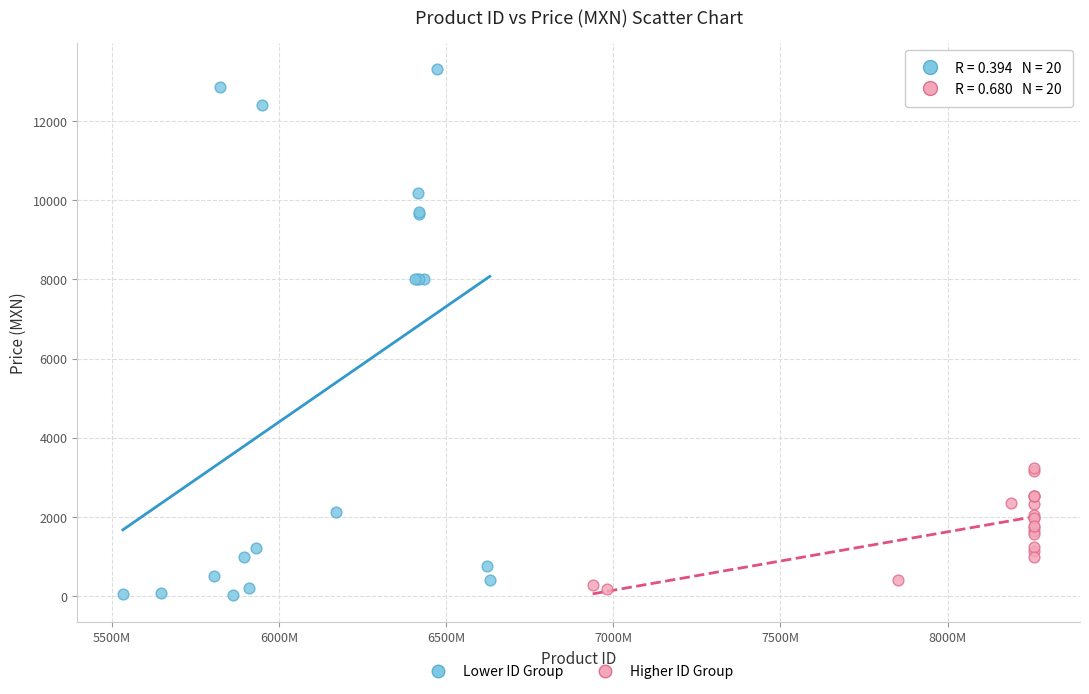

Which series has the largest Y range (max minus min)?

Lower ID Group